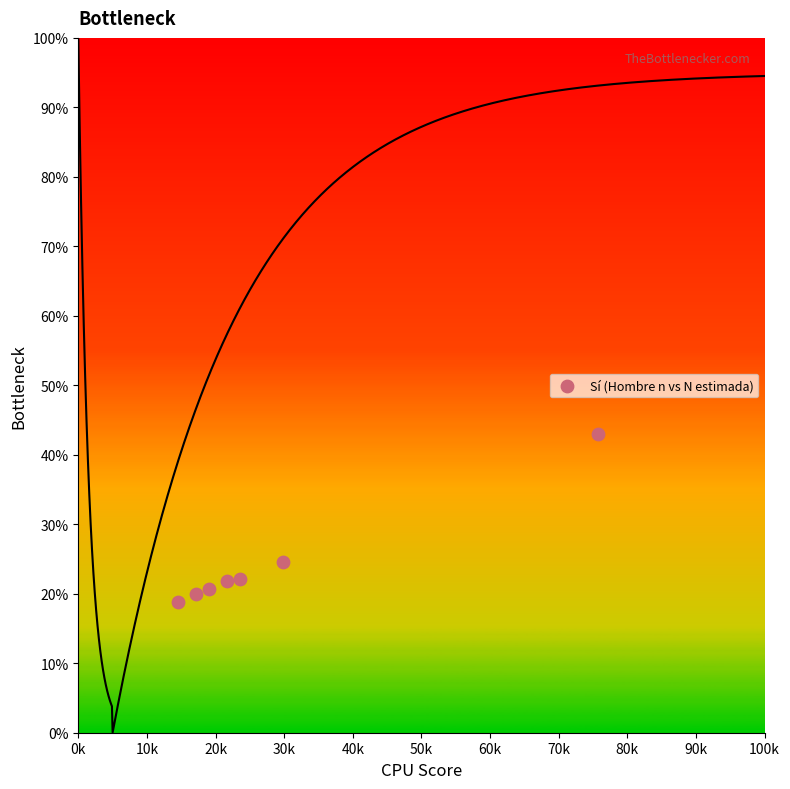

What Y value in the scatter plot is closest to 30?

24.6